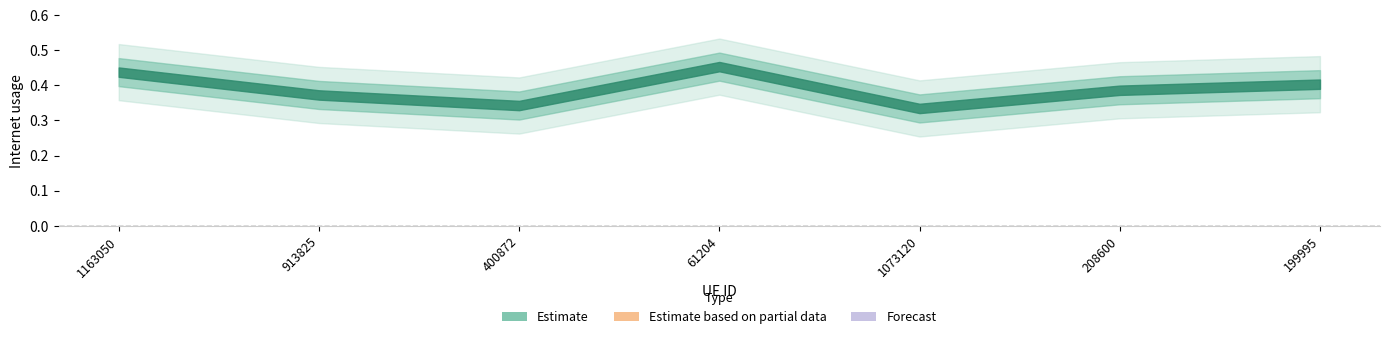

What is the difference between the maximum and minimum values?

0.1